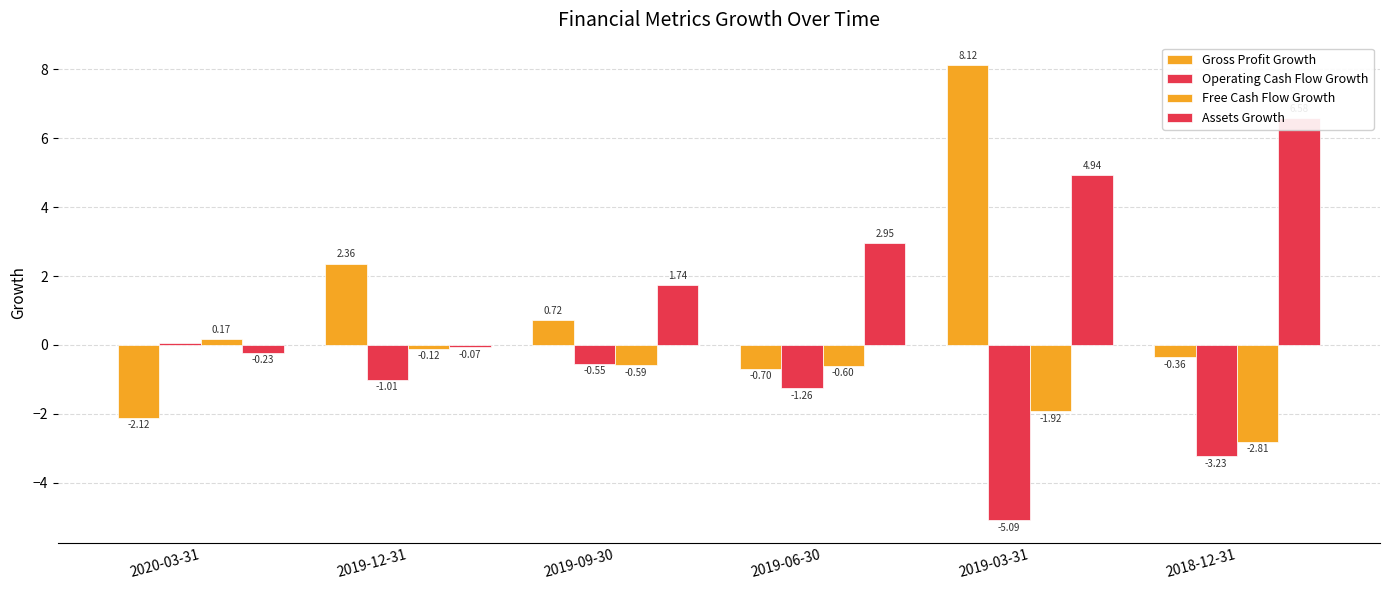

What is the sum of the Free Cash Flow Growth values at 2019-12-31 and 2020-03-31?

0.1